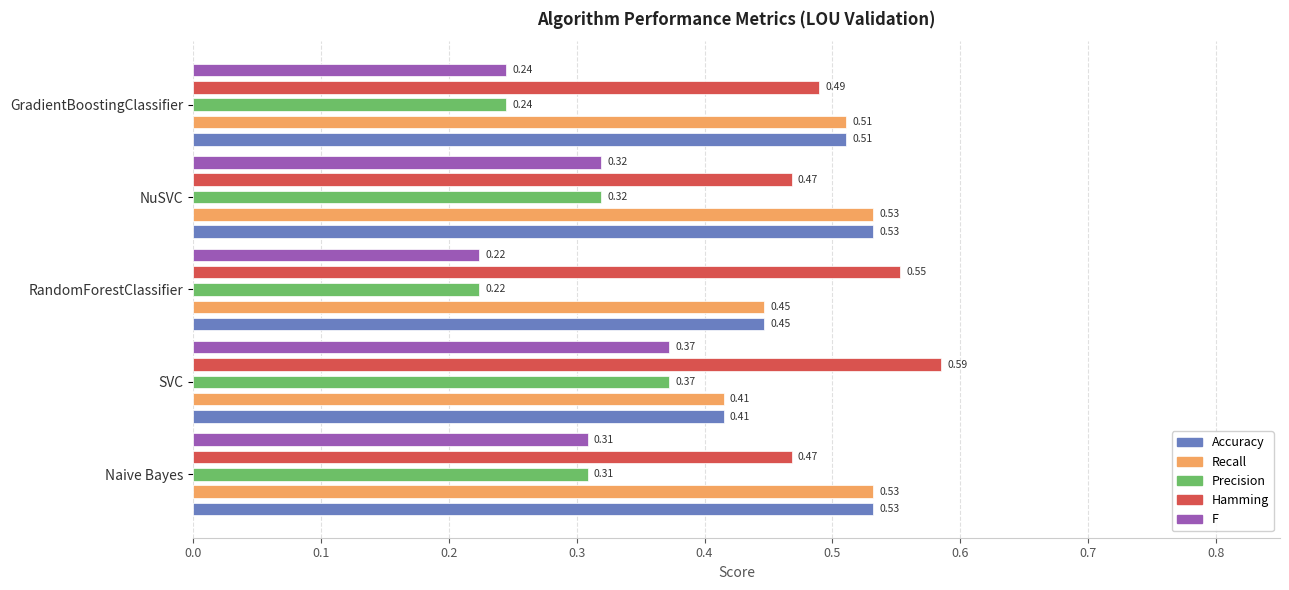

What is the value of the F bar at the 1st from the left?

0.3